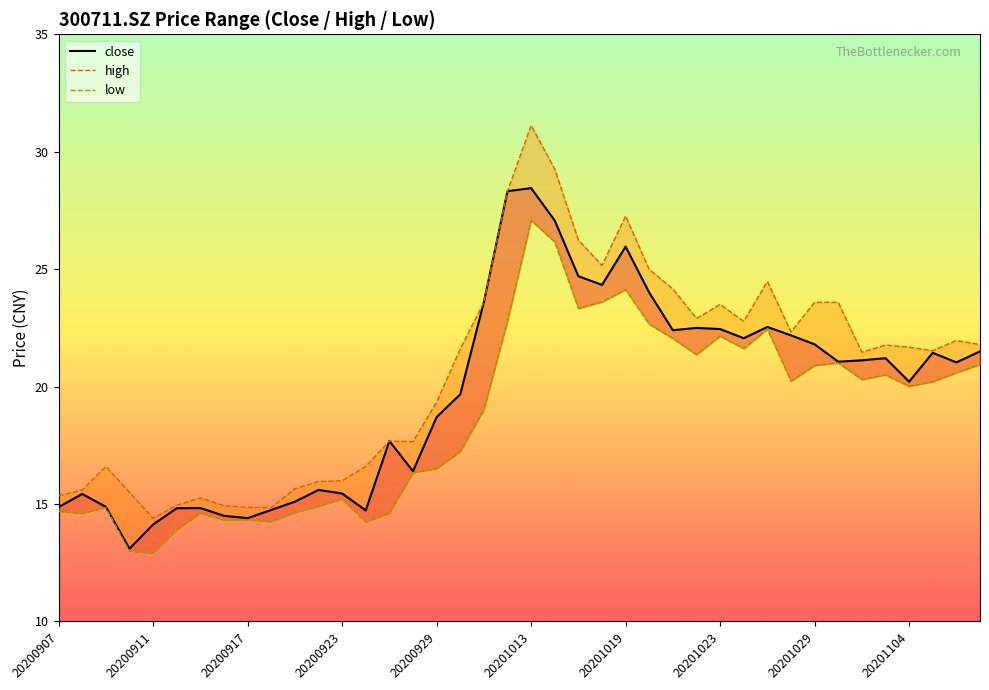

Is this an area chart (filled region under the line)?

No